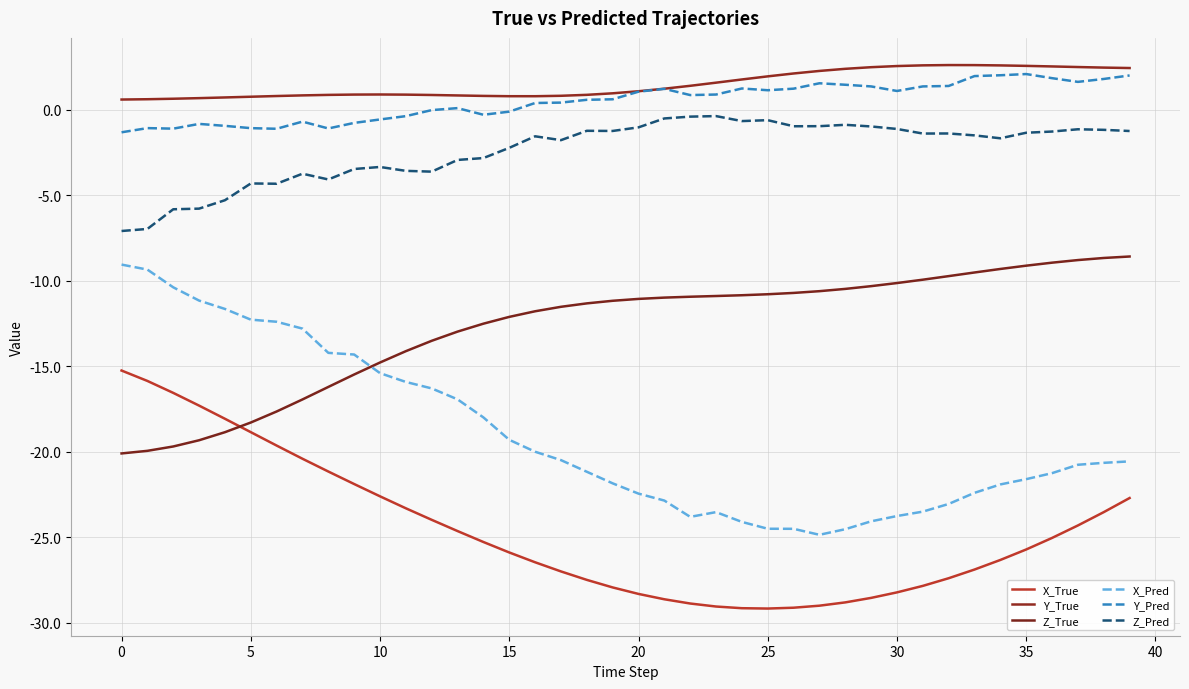

Is this an area chart (filled region under the line)?

No